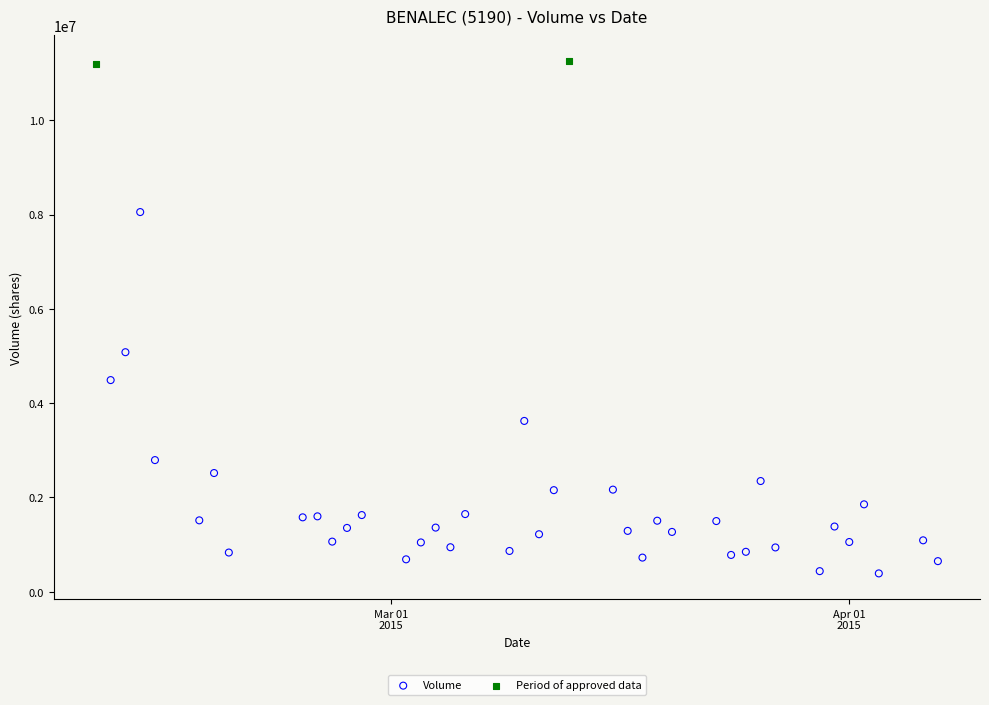

What are all the series names shown in the legend?

Volume, Period of approved data